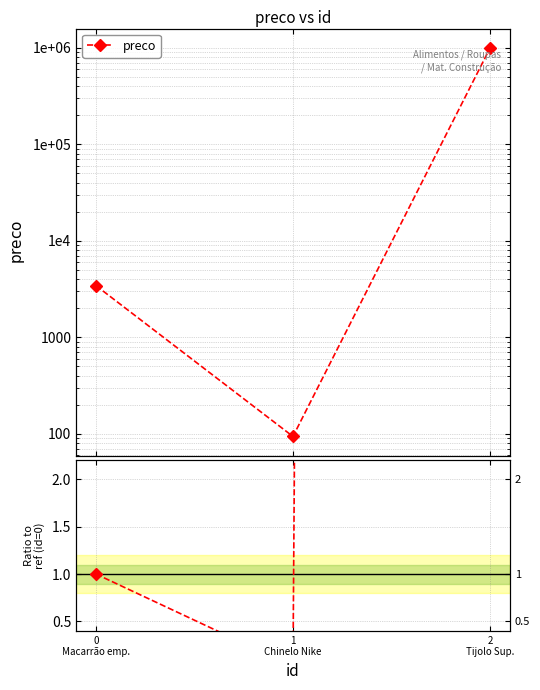

What is the label of the 1st point from the left?

0
Macarrão emp.